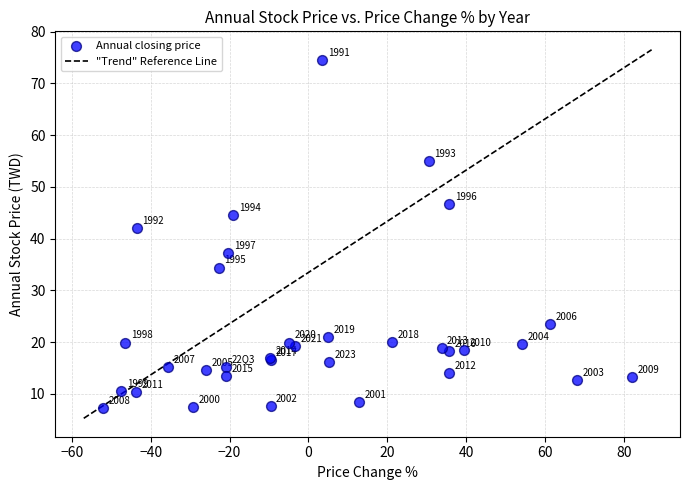

What Y value in the scatter plot is closest to 40?

42.1